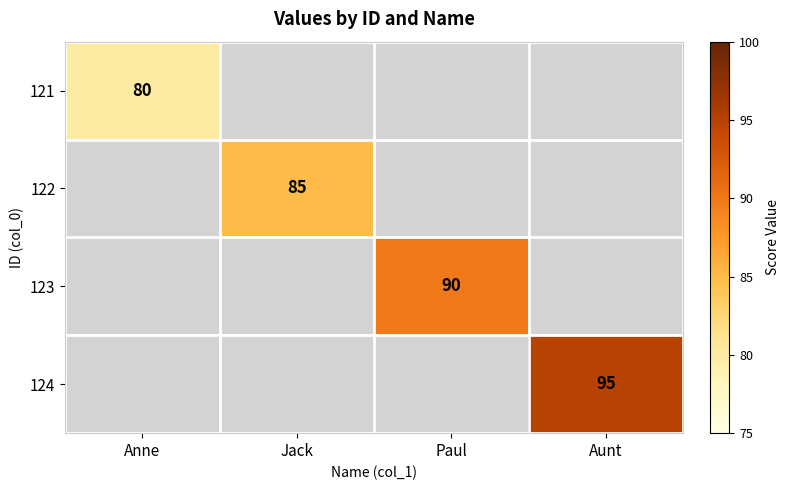

True or false: 124 has a value of 95 at Aunt.

True